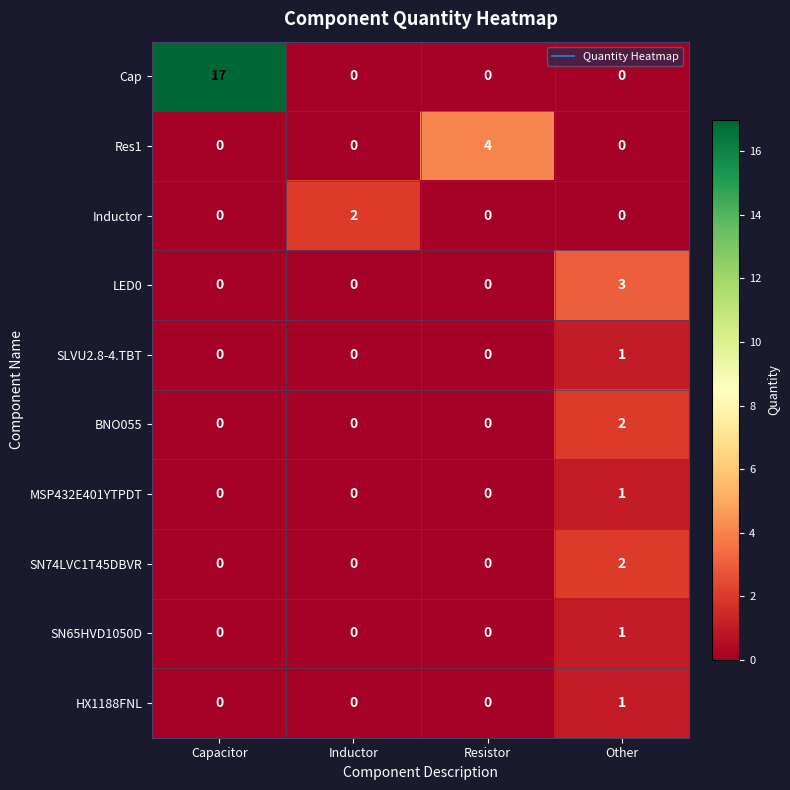

Which series changed the most between Inductor and Resistor?

Res1